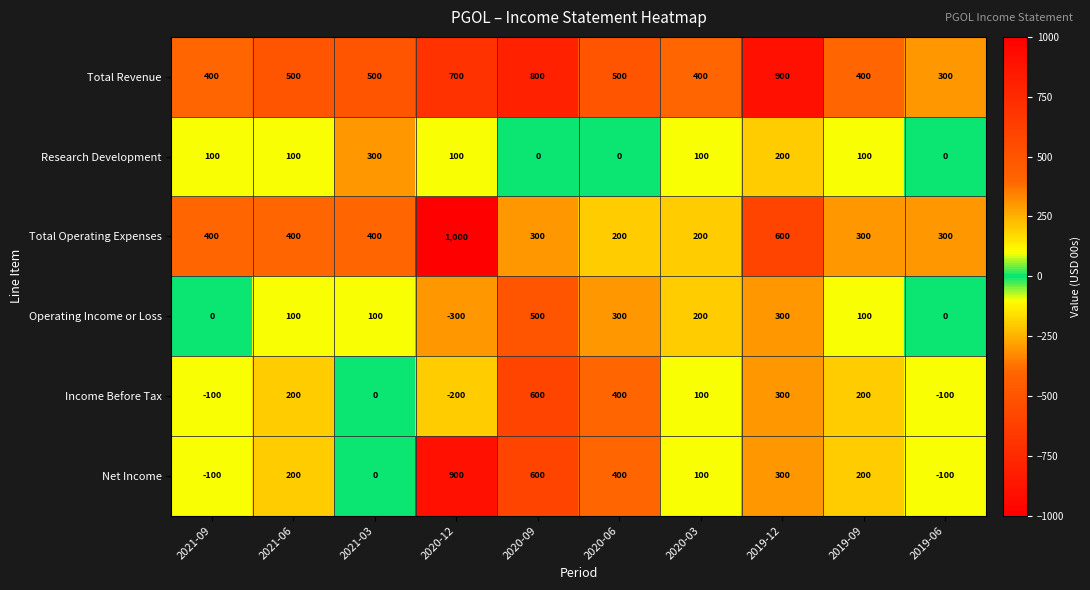

How many Total Operating Expenses values are between 300 and 400?

6